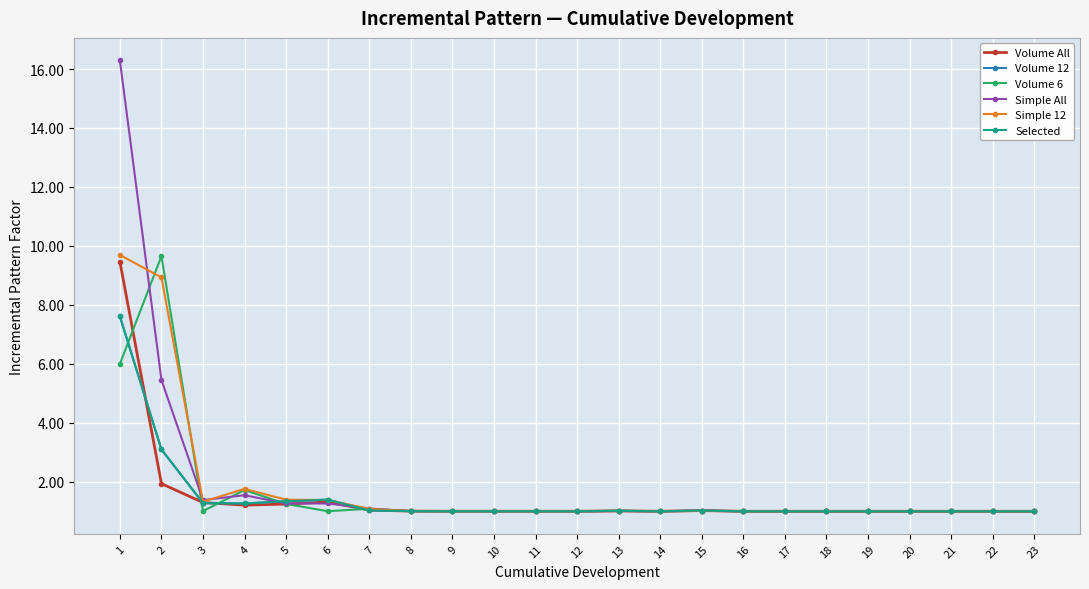

True or false: Volume 6 has more than 1 interior local peaks.

True